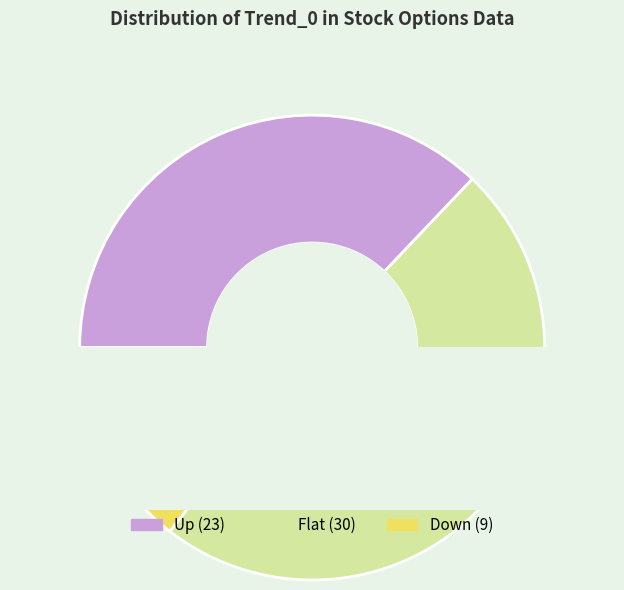

To the nearest percent, what is the combined percentage of Flat and Up?

85%